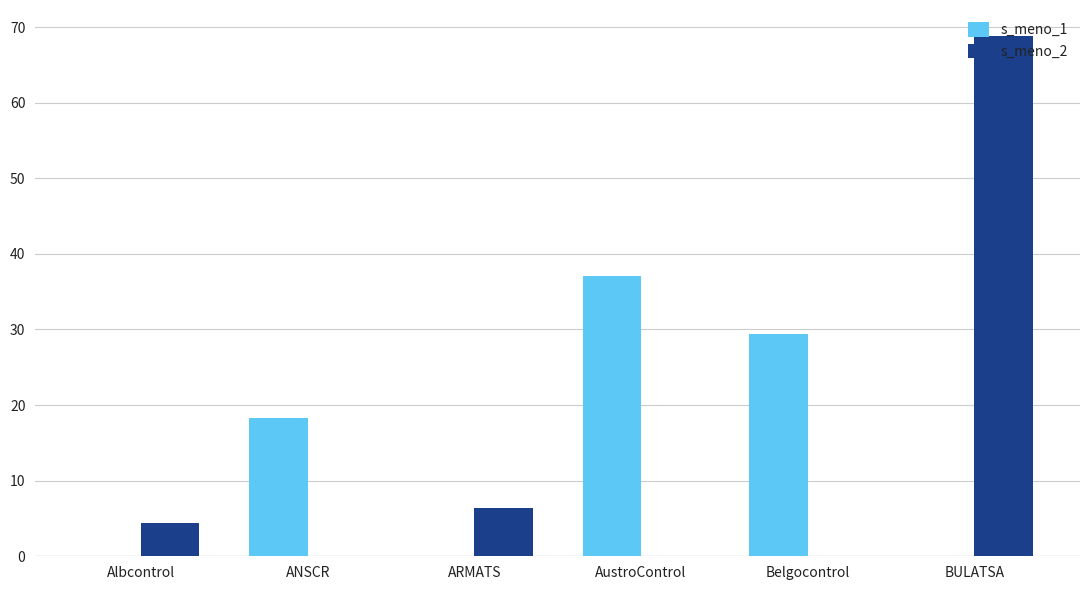

Between ARMATS and BULATSA, which series saw the biggest shift?

s_meno_2